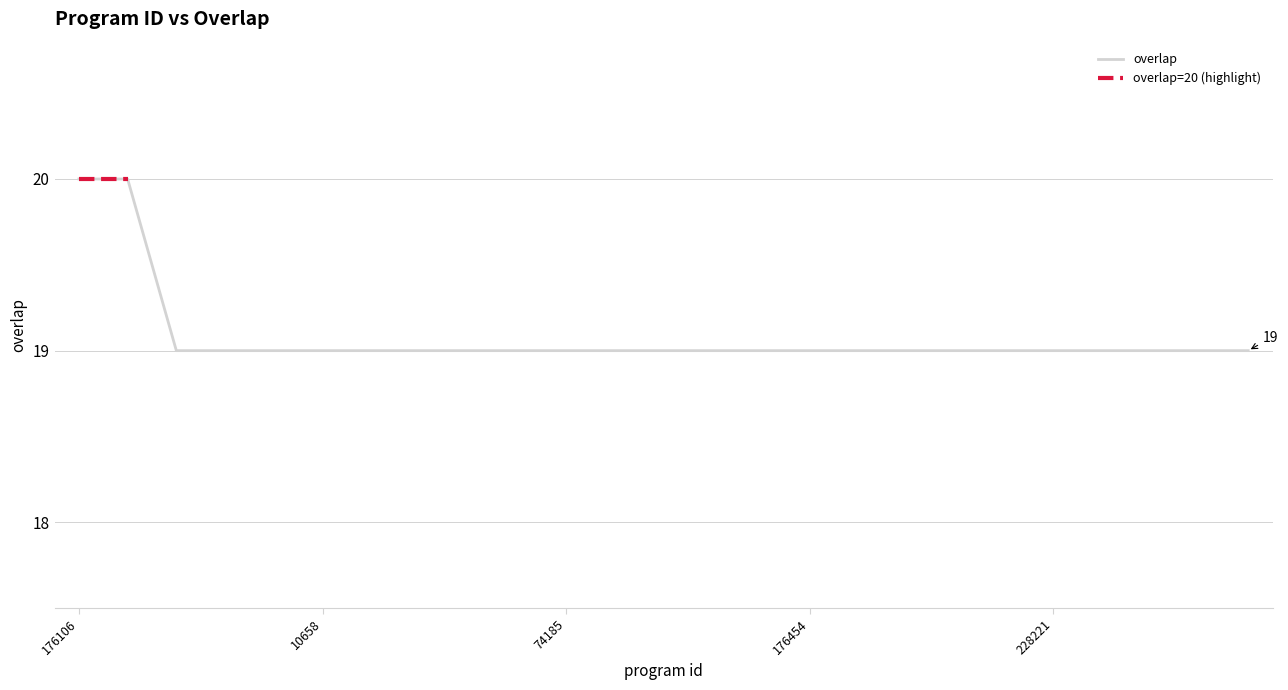

What is the average value?

19